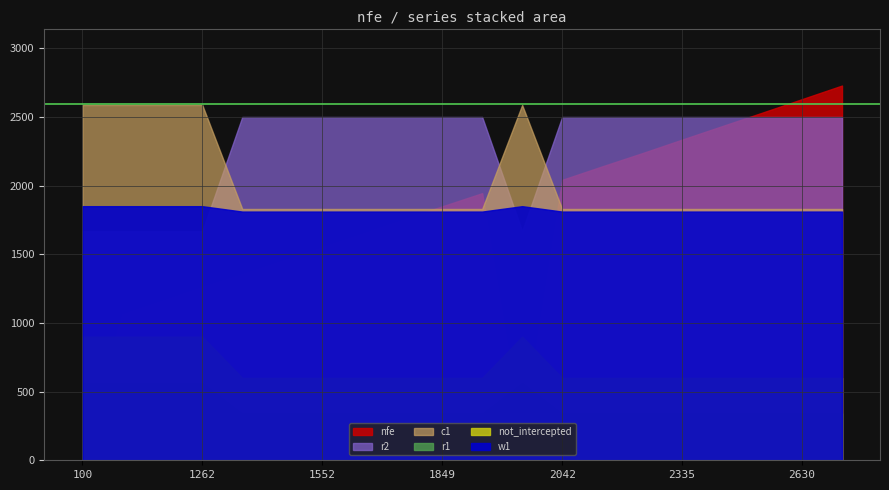

What is the average value of the nfe series?

1721.1